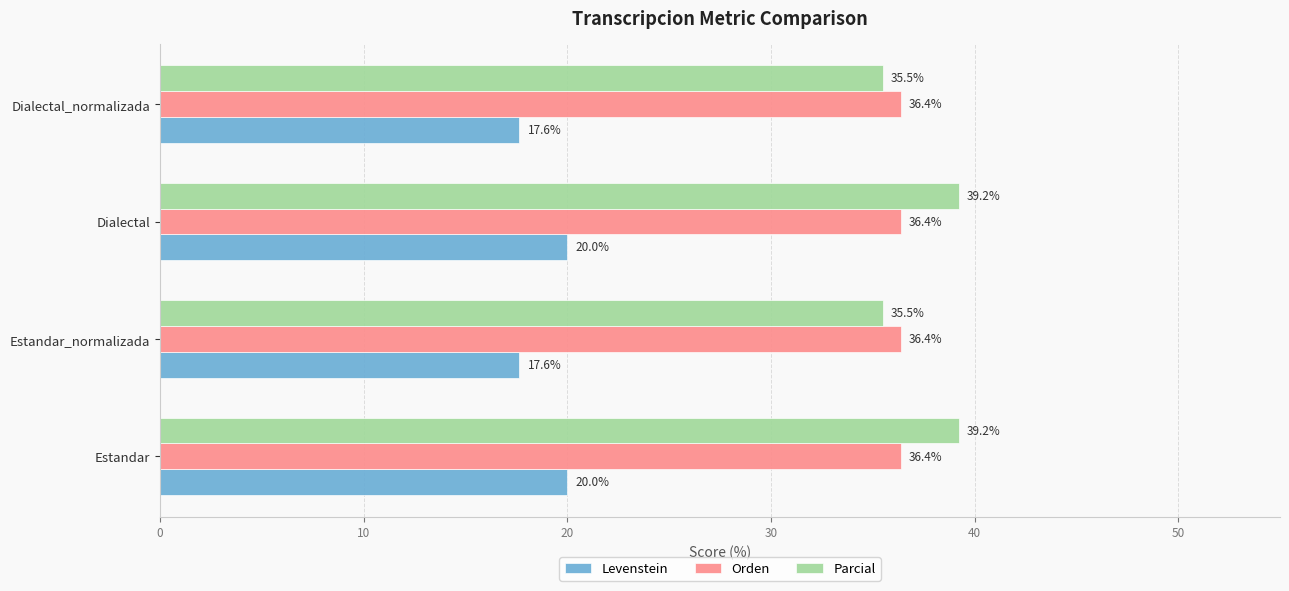

Is it true that Levenstein equals 20.0 at Estandar?

True